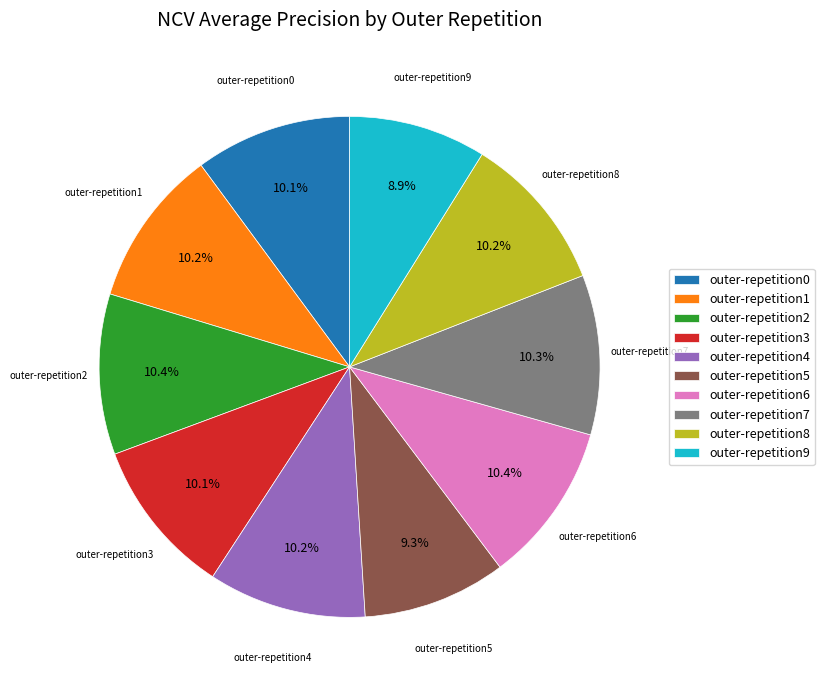

Combined, what portion of the pie is outer-repetition1 and outer-repetition4?

20.4%